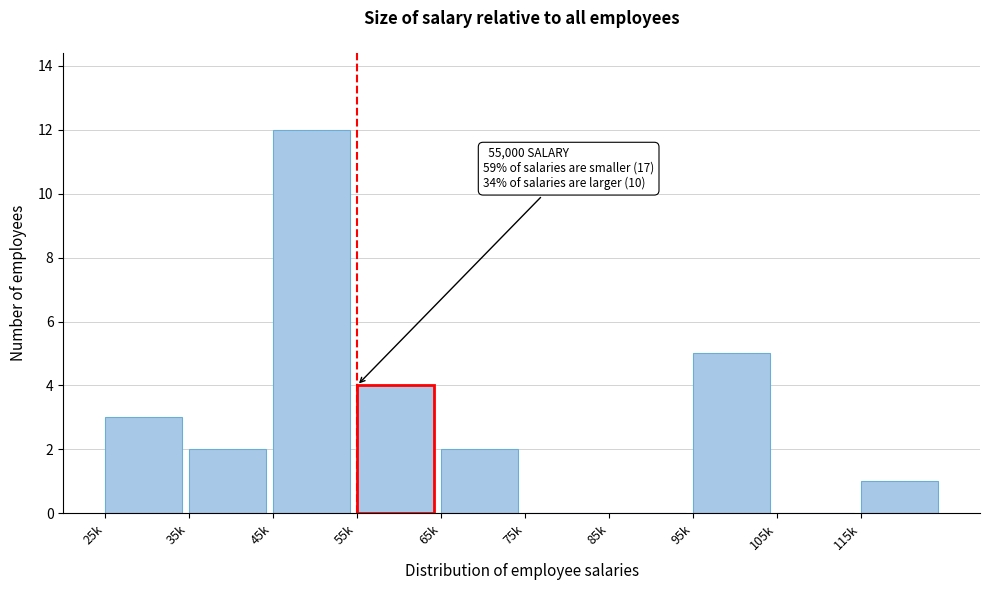

Reading right to left, extract all data points from this chart.

115k=1	105k=0	95k=5	85k=0	75k=0	65k=2	55k=4	45k=12	35k=2	25k=3